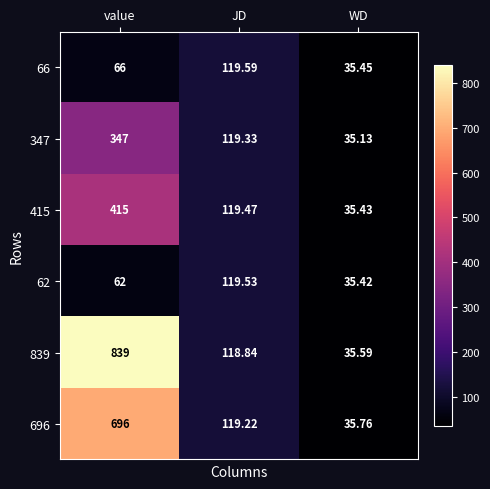

Which category has the lowest value in the 839 series?

WD